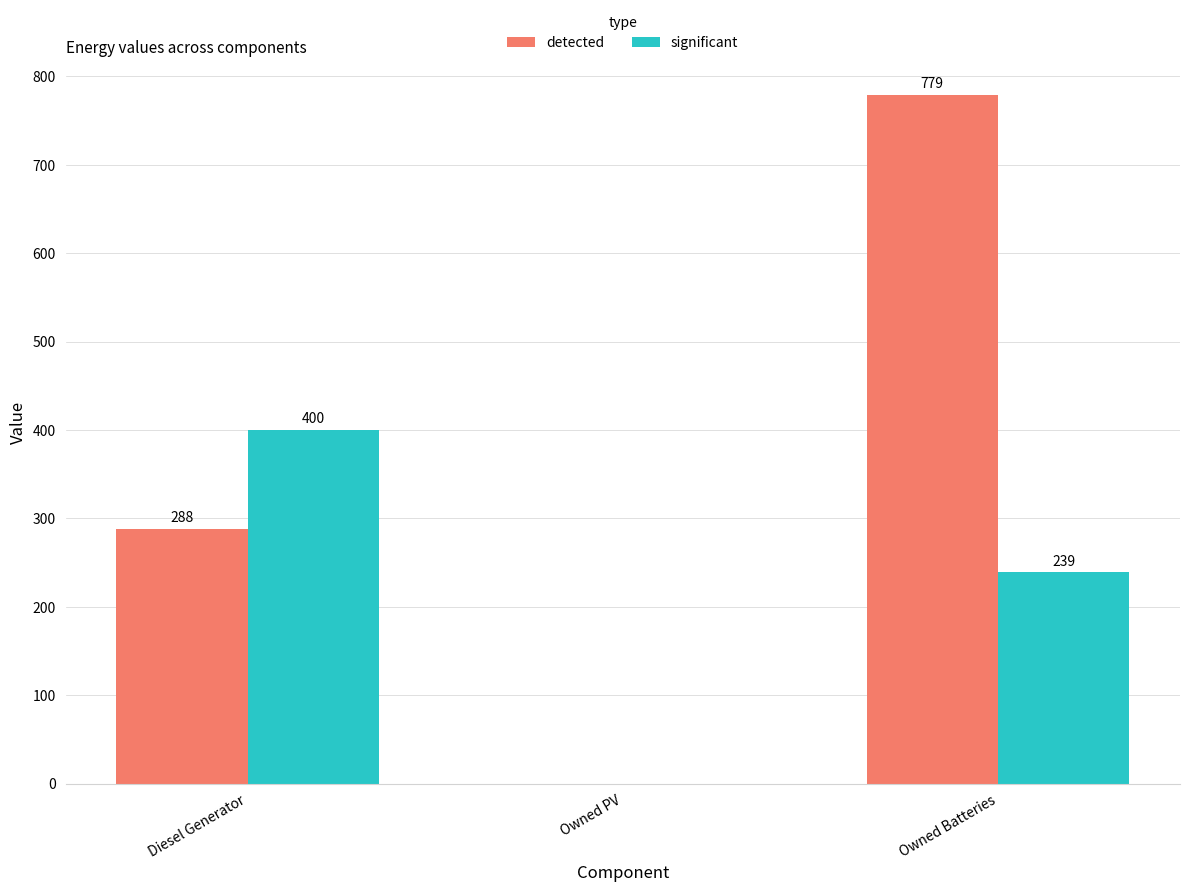

Reading left to right, extract all data points from this chart.

detected: Diesel Generator=288	Owned PV=0	Owned Batteries=779
significant: Diesel Generator=400	Owned PV=0	Owned Batteries=239